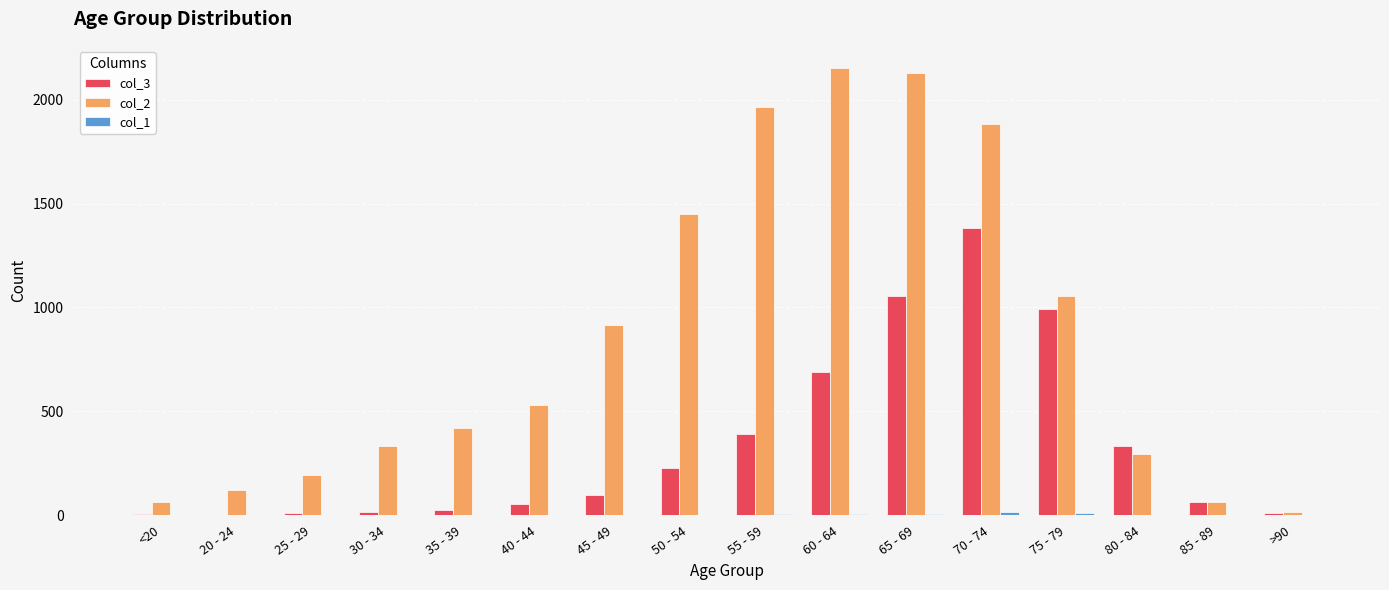

What is the difference between the col_2 values at 85 - 89 and 35 - 39?

358